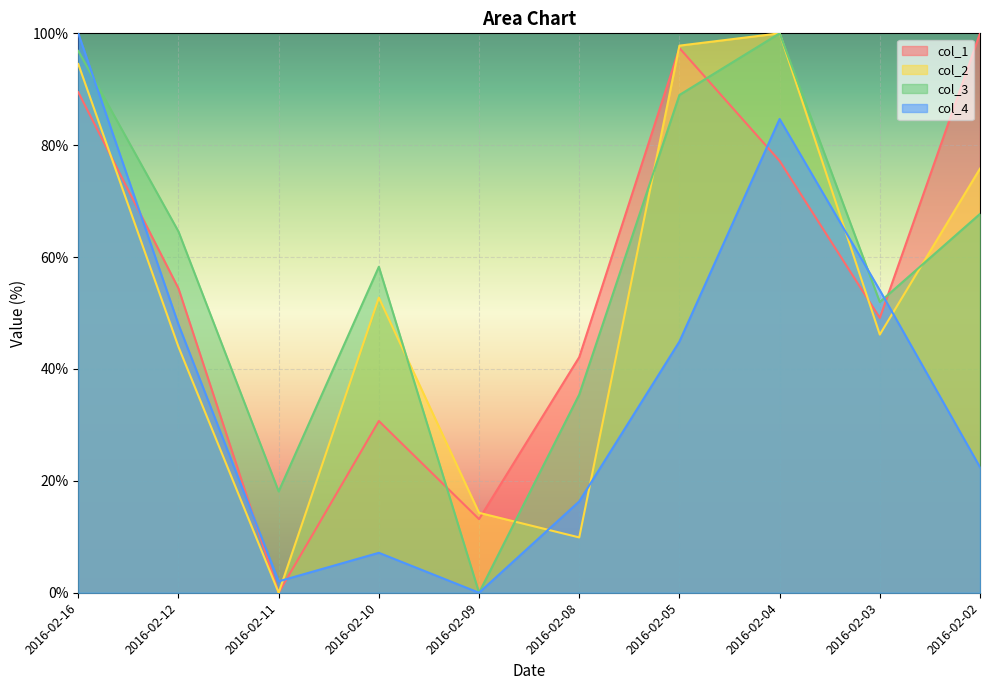

Where do col_3 and col_2 first cross each other?

2016-02-10 and 2016-02-09